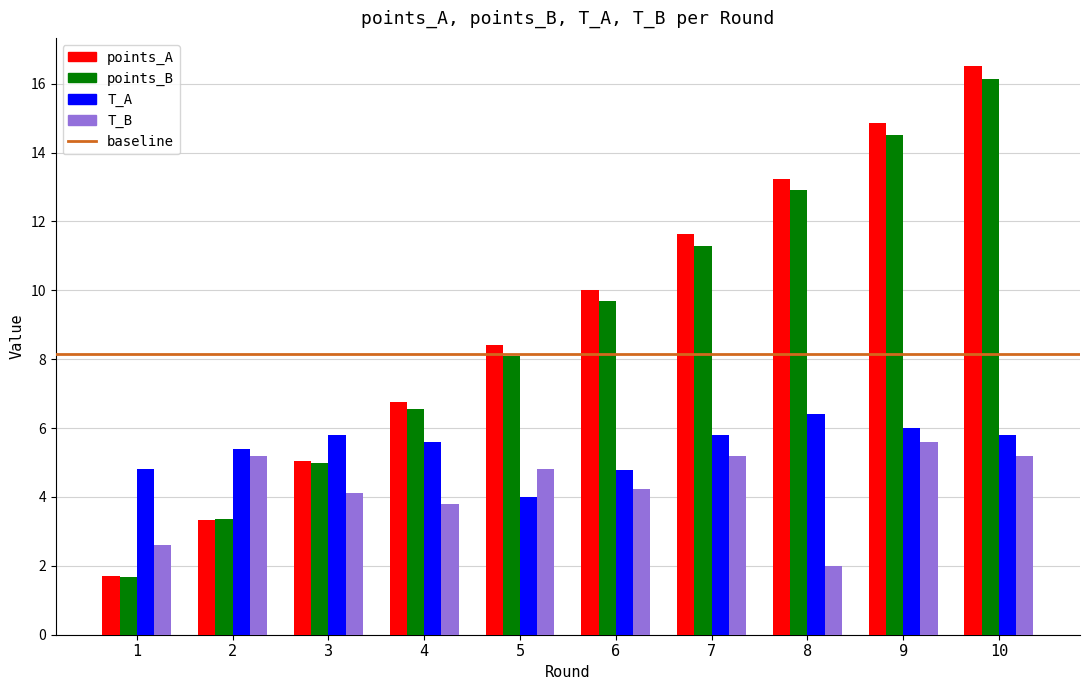

What is the sum of all points_B values?

89.2